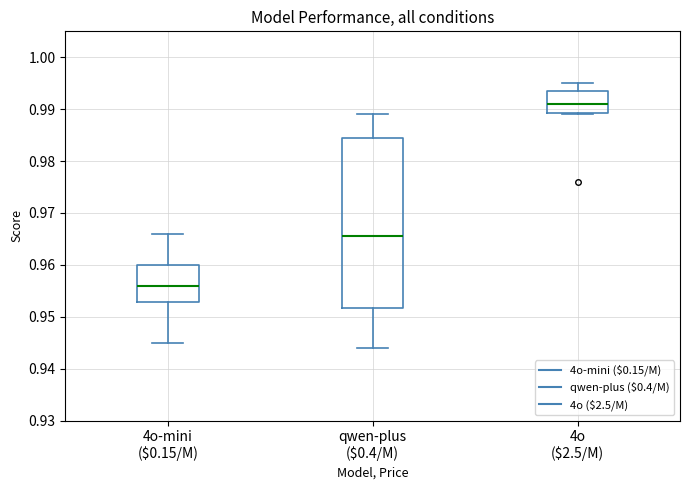

Which box has the lowest median line?

4o-mini ($0.15/M)